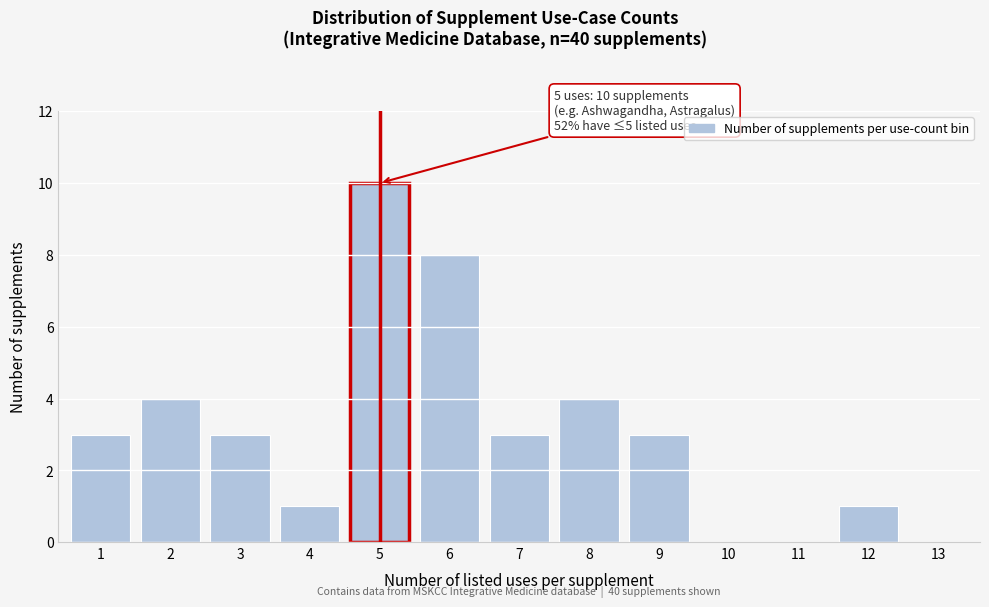

Reading right to left, transcribe all the data shown in this chart.

13=0	12=1	11=0	10=0	9=3	8=4	7=3	6=8	5=10	4=1	3=3	2=4	1=3